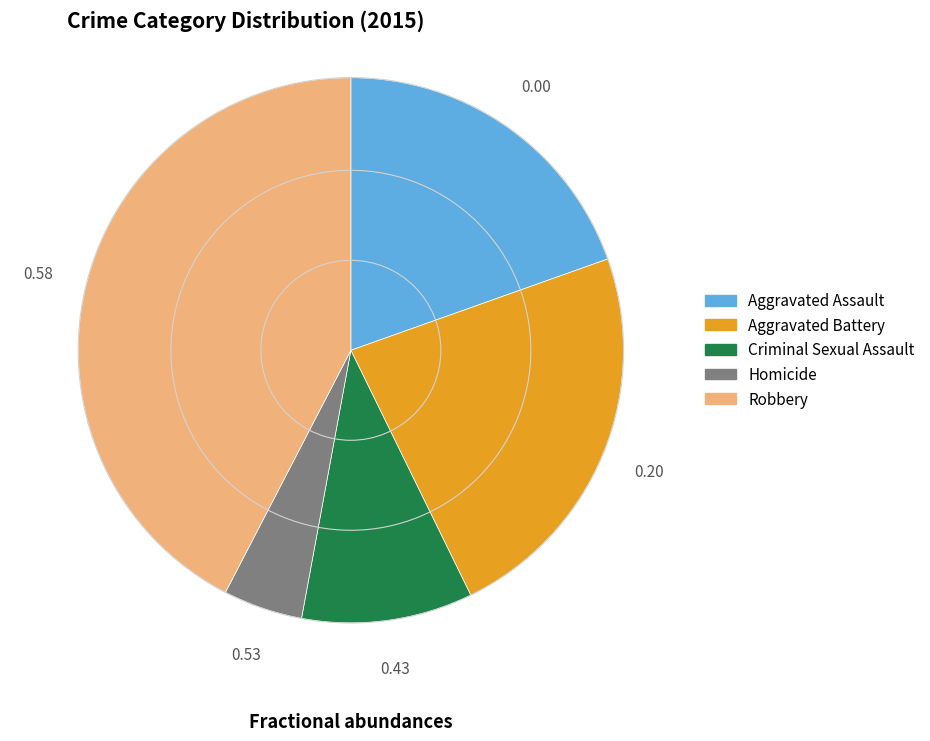

Rank the categories by value from lowest to highest.

Homicide, Criminal Sexual Assault, Aggravated Assault, Aggravated Battery, Robbery